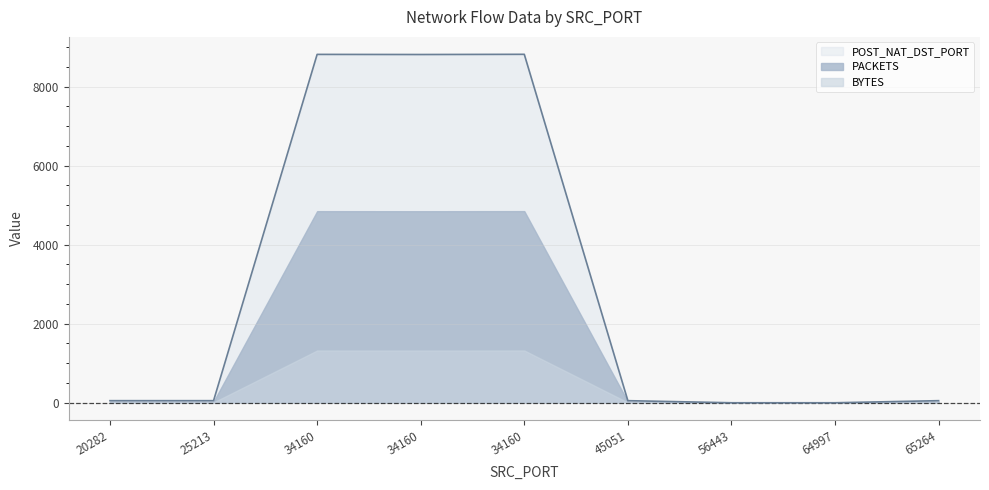

Rank the series by their maximum value, from highest to lowest.

POST_NAT_DST_PORT, PACKETS, BYTES